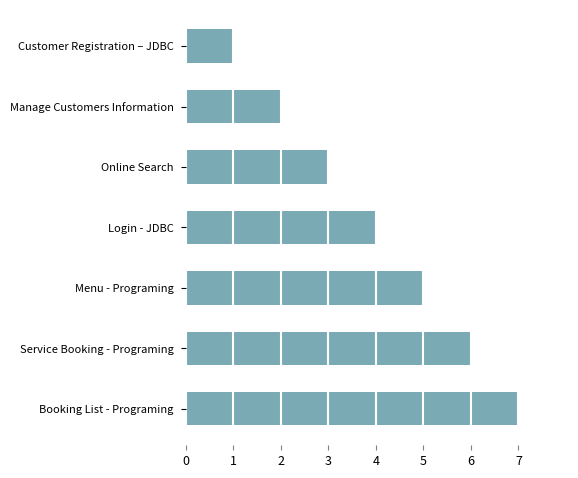

Which has a higher value, Booking List - Programing or Customer Registration – JDBC?

Booking List - Programing